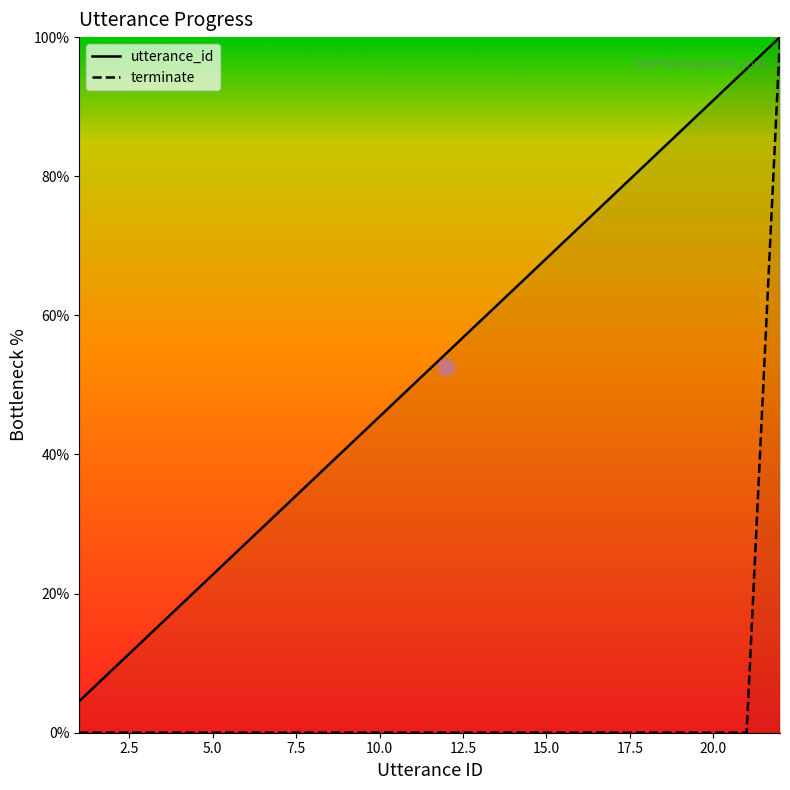

At which label is terminate closest to 50?

1